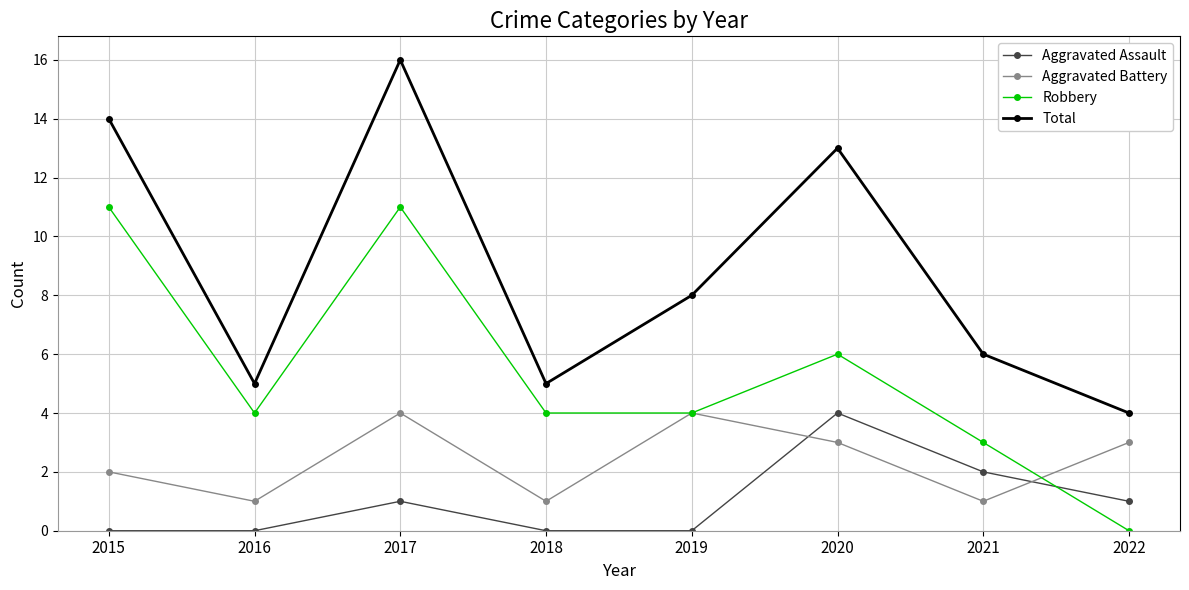

What is the value of the Aggravated Battery point at the 2nd from the left?

1